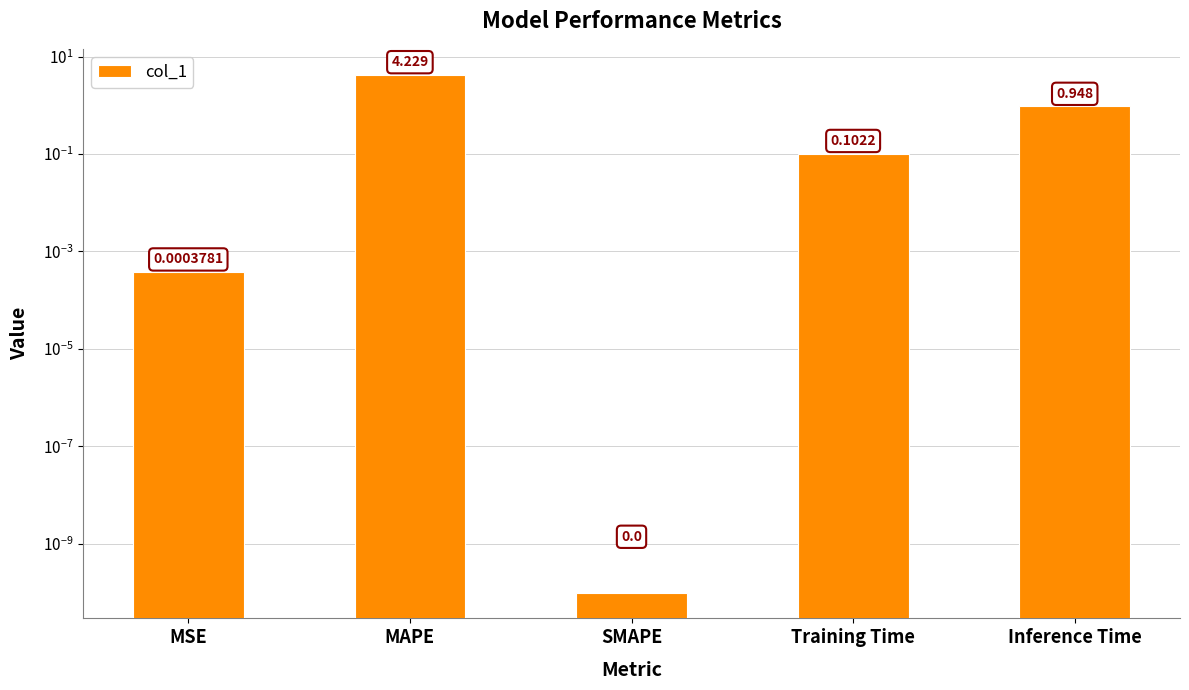

At which label is the value closest to 2?

Inference Time